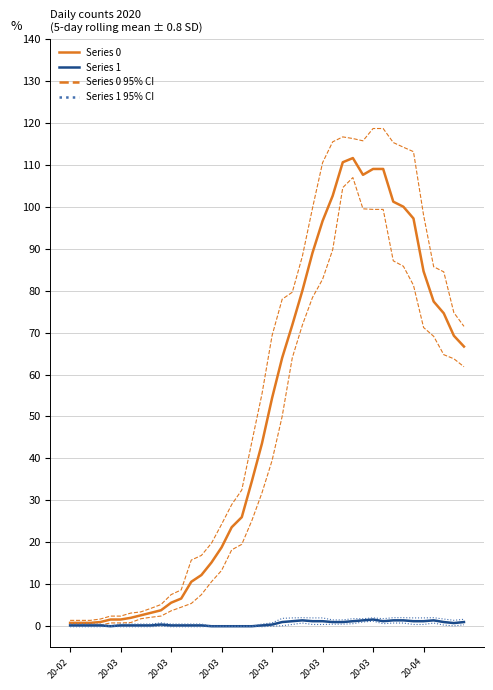

True or false: Series 0 and Series 1 intersect in this chart.

False